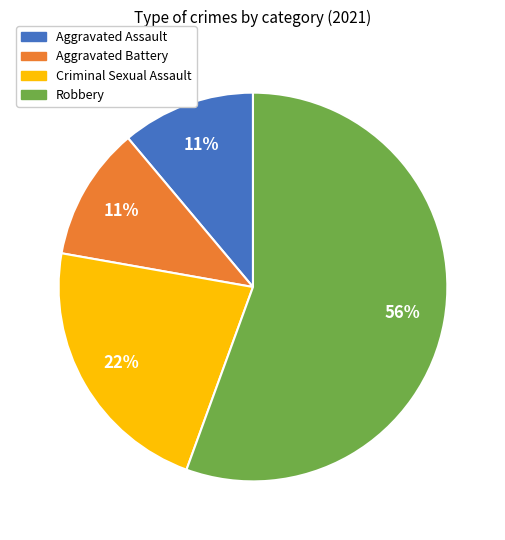

Is Robbery the majority of the pie?

Yes